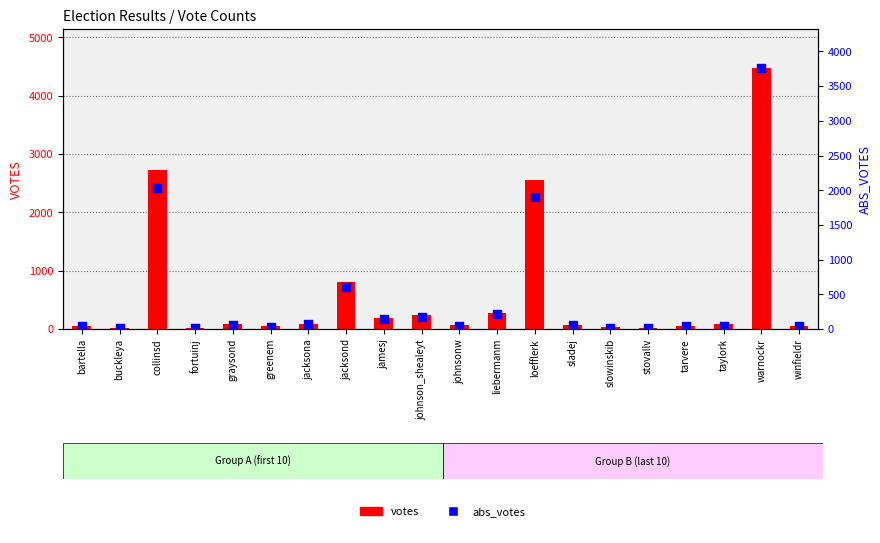

Which series has the widest spread of Y values?

votes